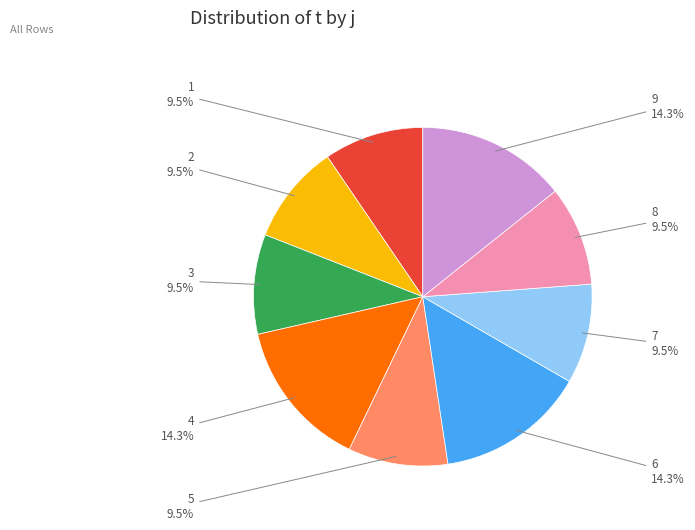

Which has a higher value, 2 or 9?

9